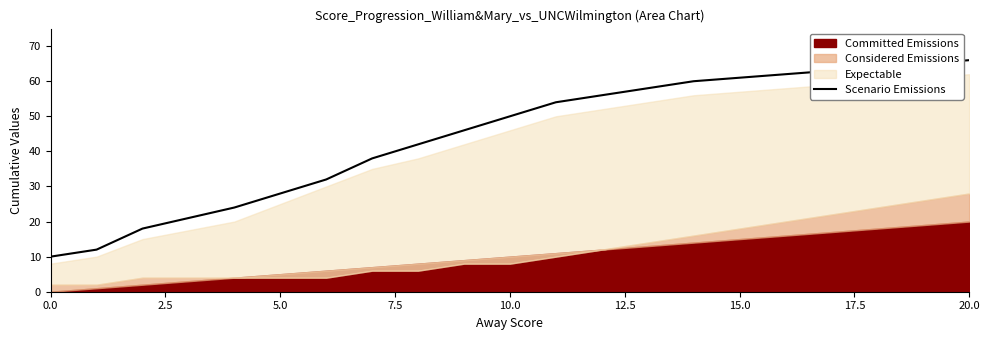

The value of Scenario Emissions at 10.0 is 50. True or false?

True